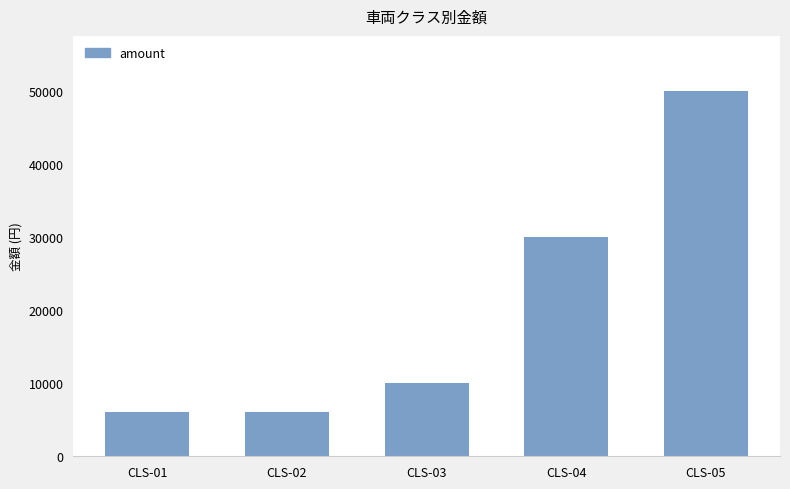

Reading left to right, what are all the values shown in this chart?

6000	6000	10000	30000	50000